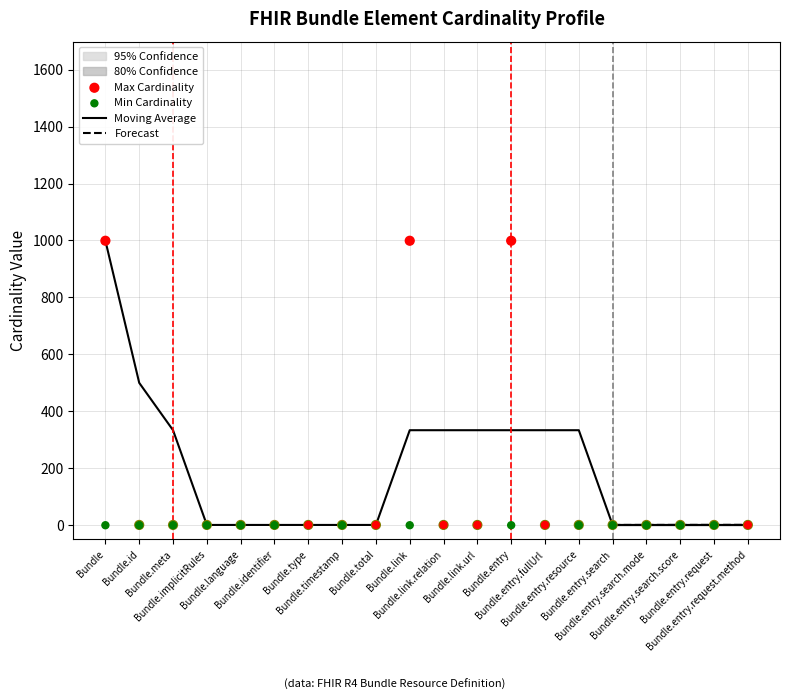

Is the value of Min Cardinality at Bundle.id greater than the value of Max Cardinality (encoded) at Bundle.entry.search.score?

No